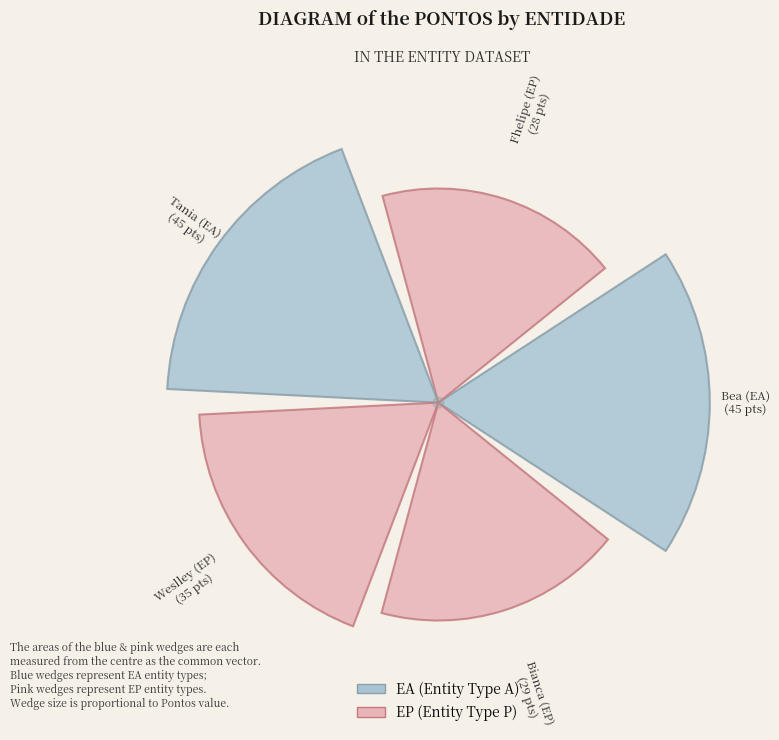

Which has a higher value, Weslley (EP) or Fhelipe (EP)?

Weslley (EP)